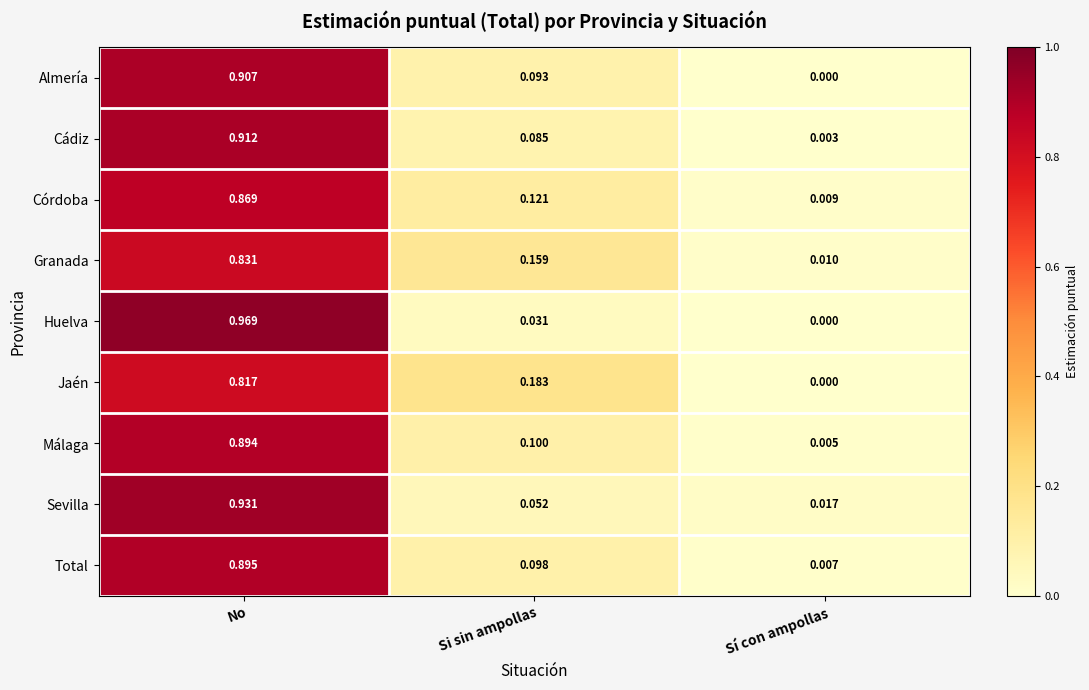

Which series has the widest spread of values?

Huelva